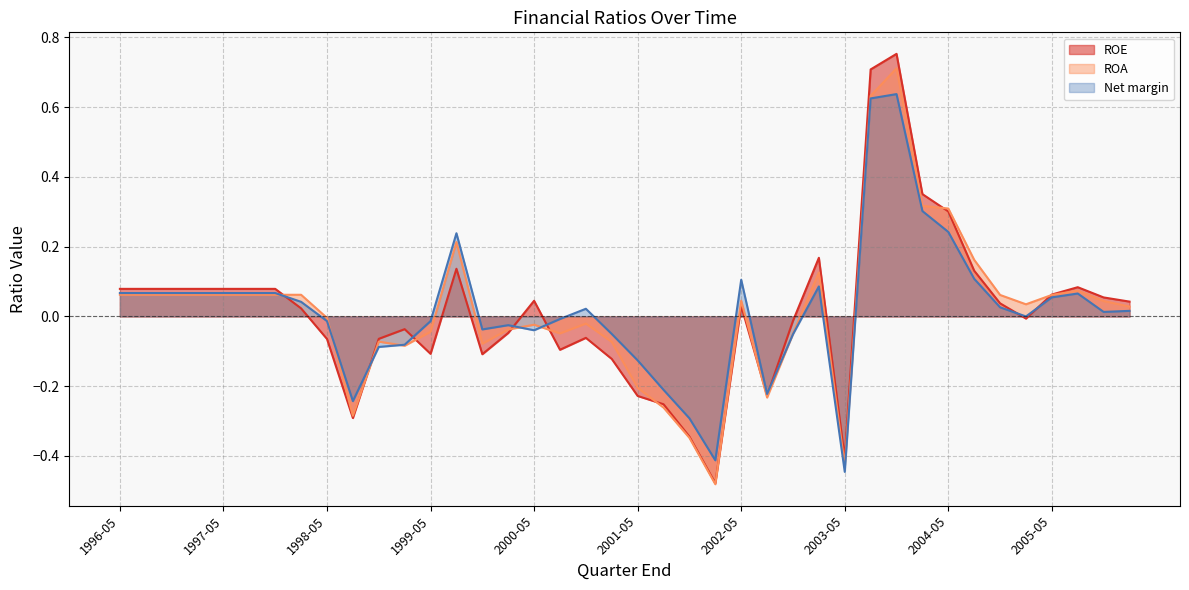

Where is the first local maximum for ROA?

1998-11